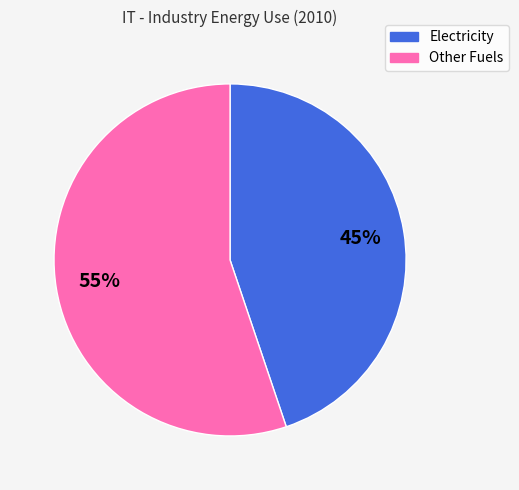

To the nearest percent, what is the difference between the largest and smallest slice percentages?

10%